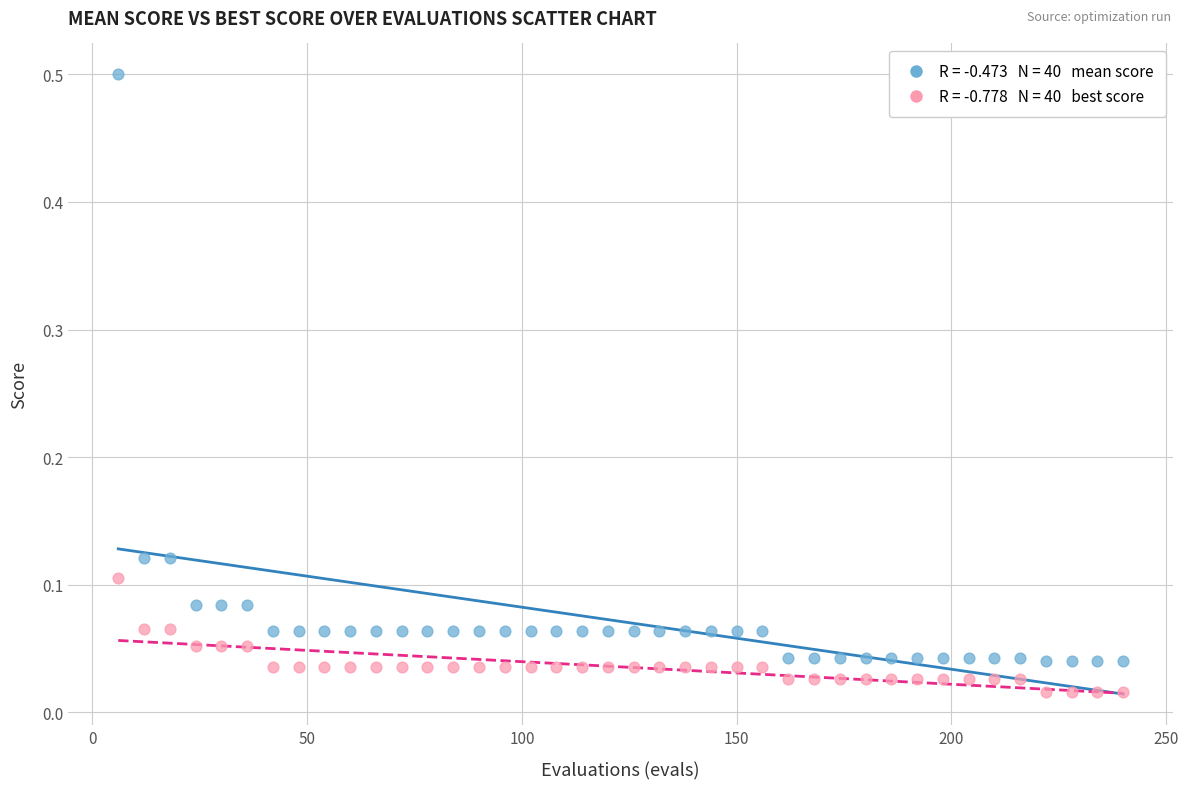

Across all data points, what is the range of X values (max minus min)?

234.0